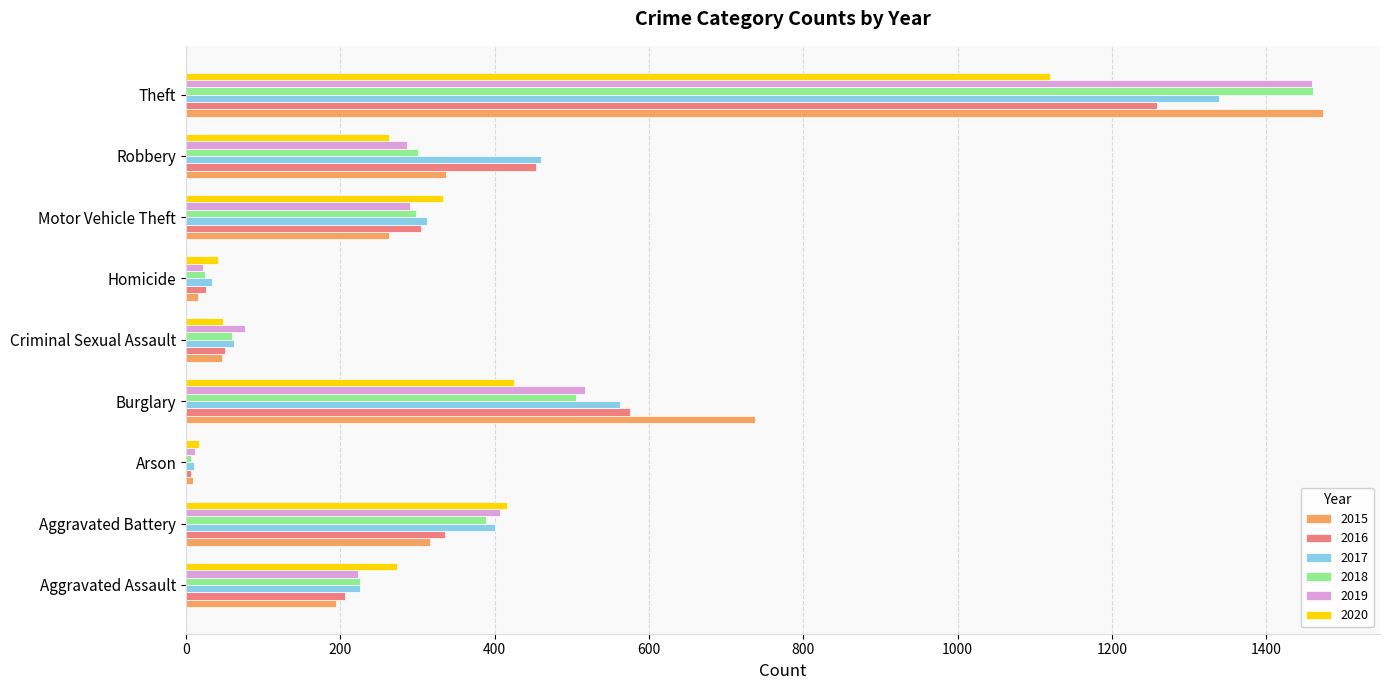

The 2018 series shows 1461 at Theft. True or false?

True